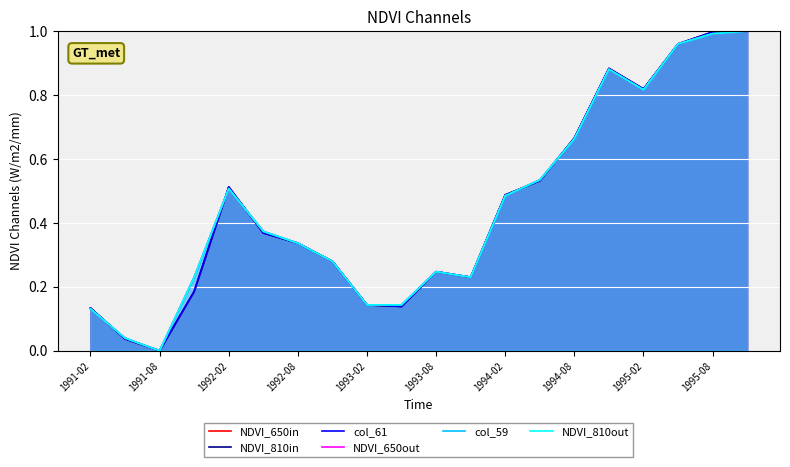

What is the value of the NDVI_810in point at the 4th from the left?

0.2